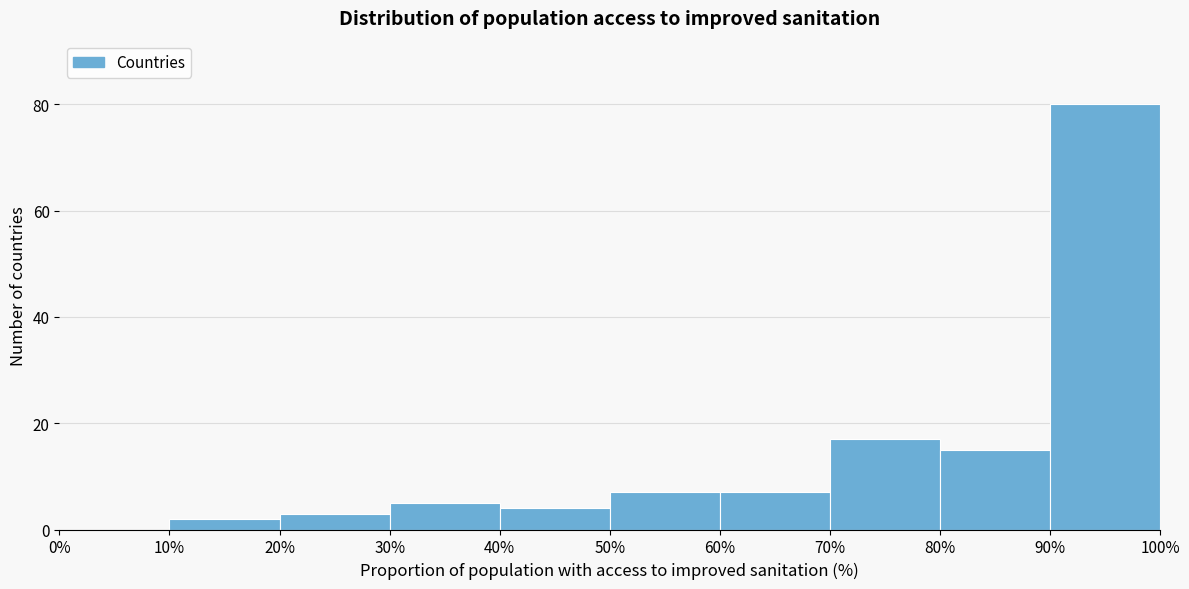

Over which range of the x-axis is the bar tallest?

90% to 100%